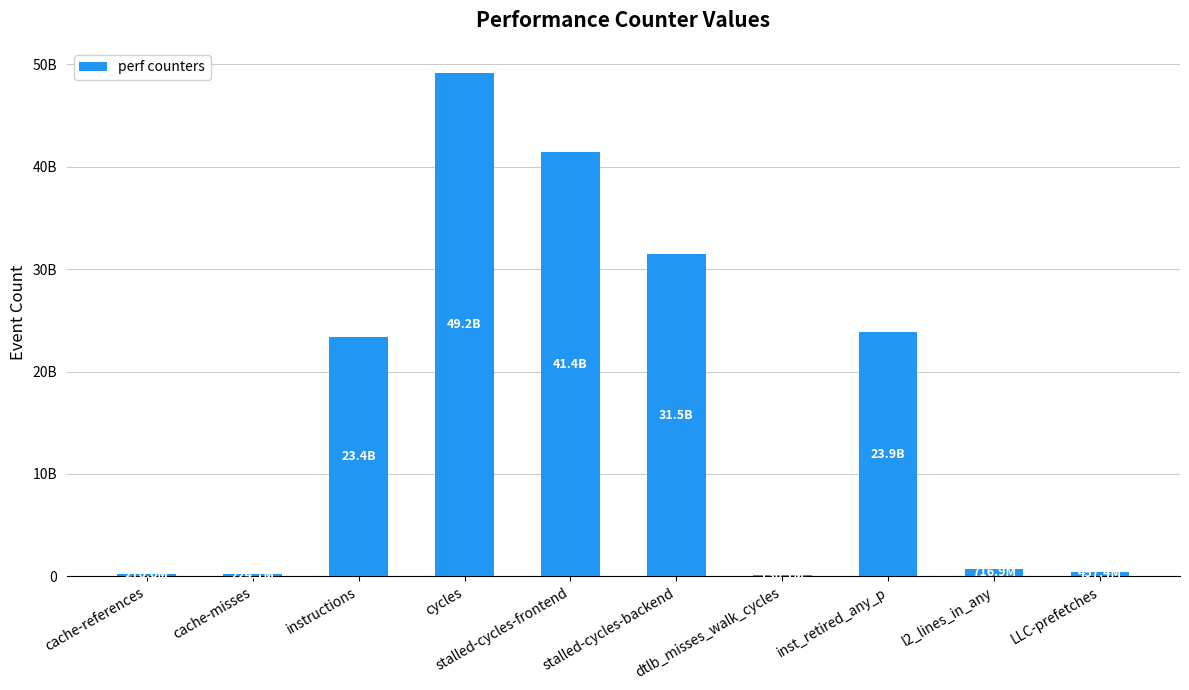

Which has a higher value, stalled-cycles-frontend or dtlb_misses_walk_cycles?

stalled-cycles-frontend